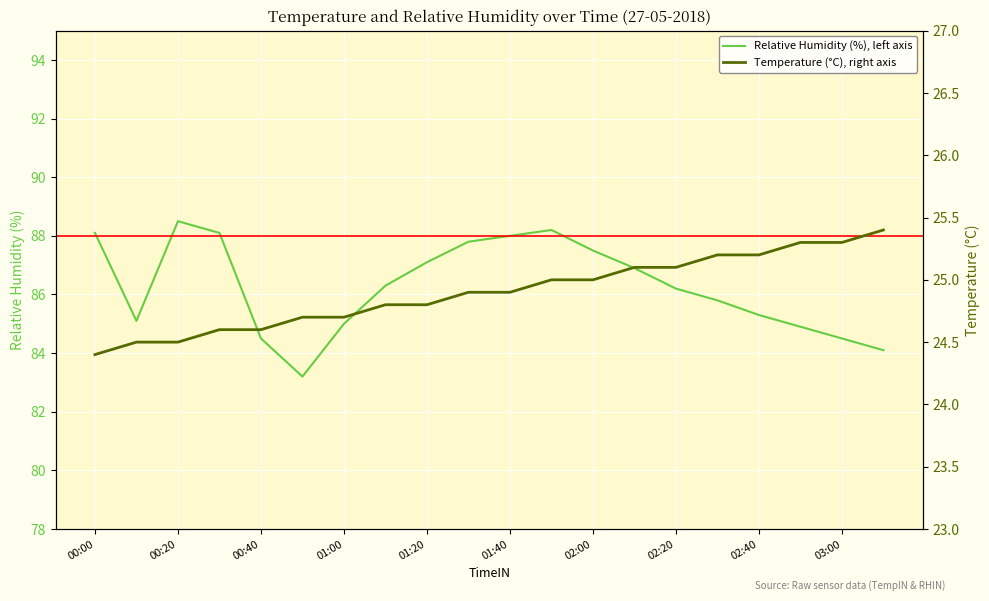

What is the approximate value of Relative Humidity (%), left axis at 02:20?

86.2